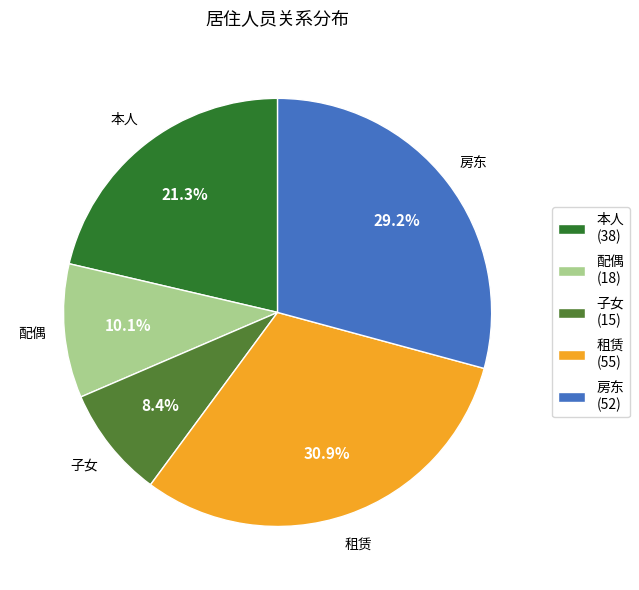

Combined, what portion of the pie is 房东 and 子女?

37.6%